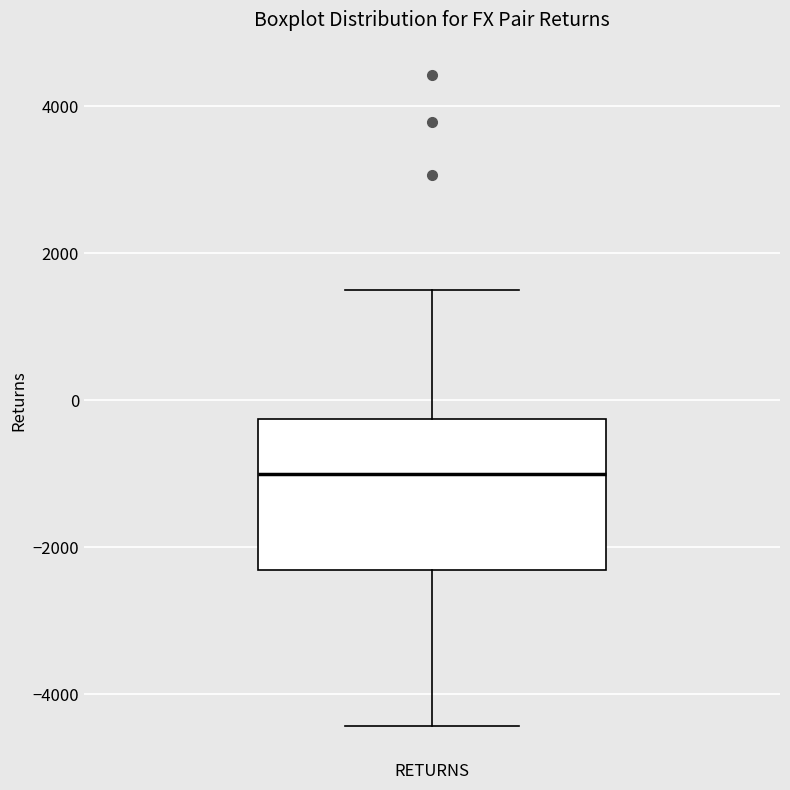

Transcribe this box plot: give where the median line is, the range the box spans, and where the two whiskers end, as read against the y-axis. The values are not printed on the chart, so give them approximately, as read against the axis.

median -1000, box -2400 to -200, whiskers -4400 to 1400